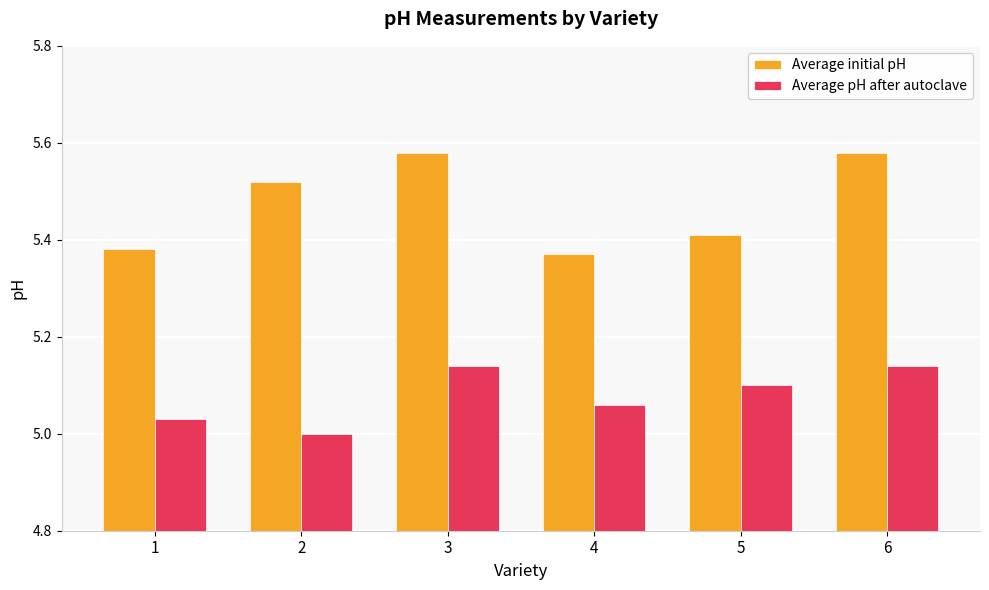

Between 1 and 4, which series saw the biggest shift?

Average pH after autoclave